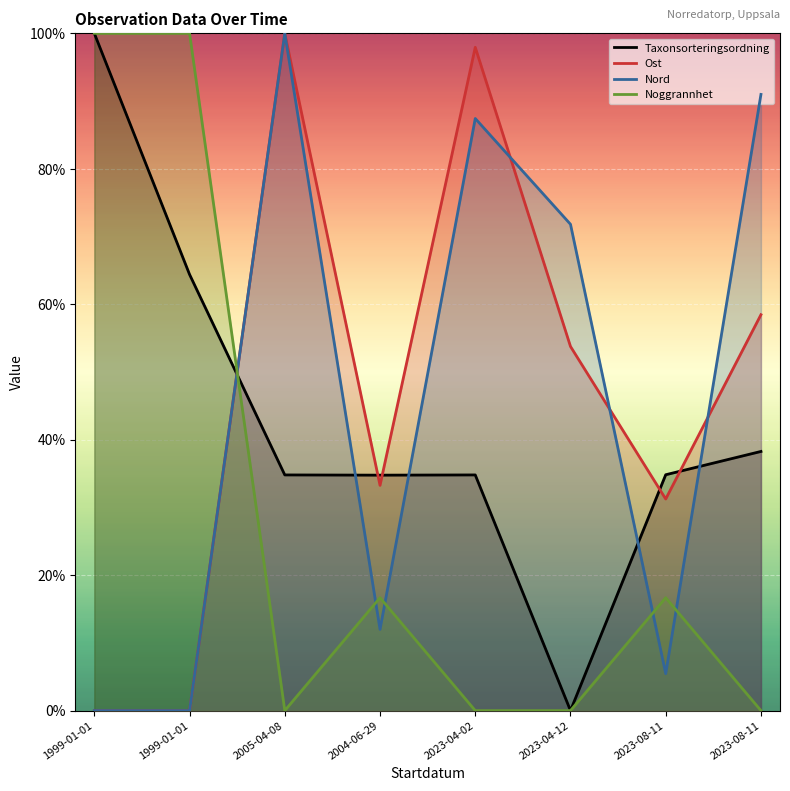

How many positive values does the Nord series have?

6